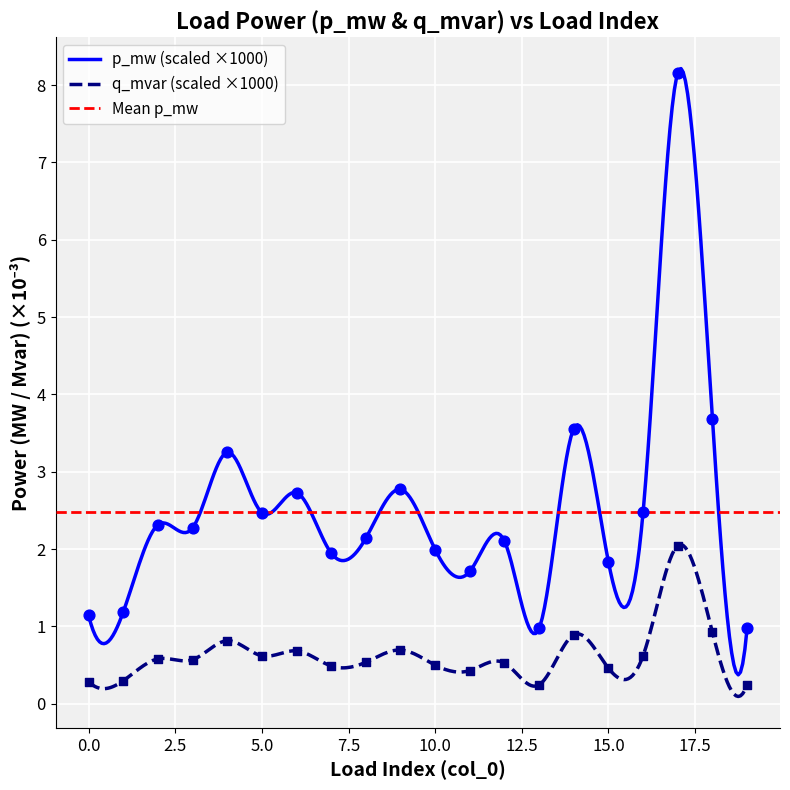

Between 19 and 5, which is larger?

5